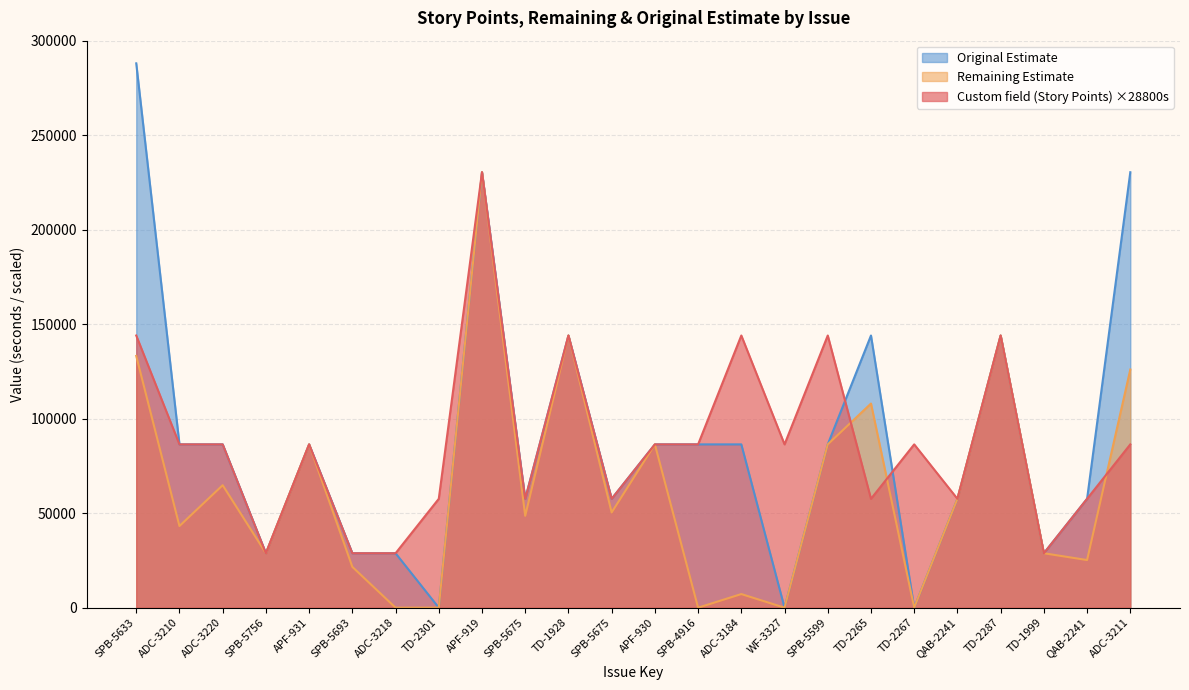

List the labels in order of Original Estimate value, smallest first.

TD-2301, WF-3327, TD-2267, SPB-5756, SPB-5693, ADC-3218, TD-1999, SPB-5675, SPB-5675, QAB-2241, QAB-2241, ADC-3210, ADC-3220, APF-931, APF-930, SPB-4916, ADC-3184, SPB-5599, TD-1928, TD-2265, TD-2287, APF-919, ADC-3211, SPB-5633